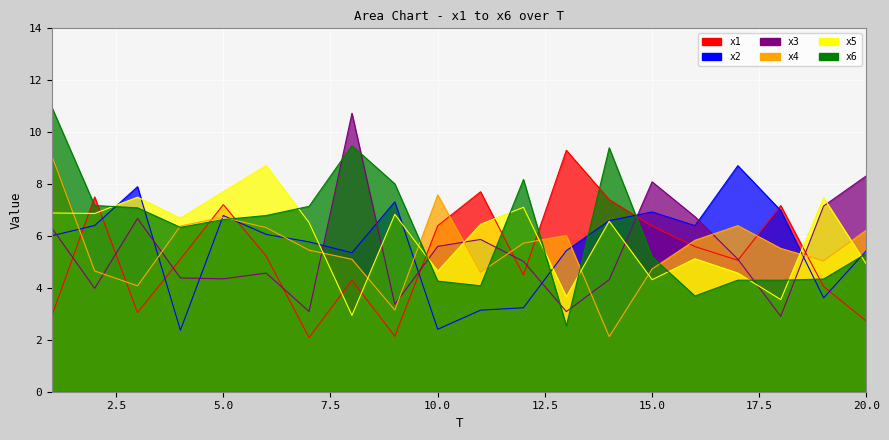

In x3, how many points are higher than both neighbors (excluding endpoints)?

5